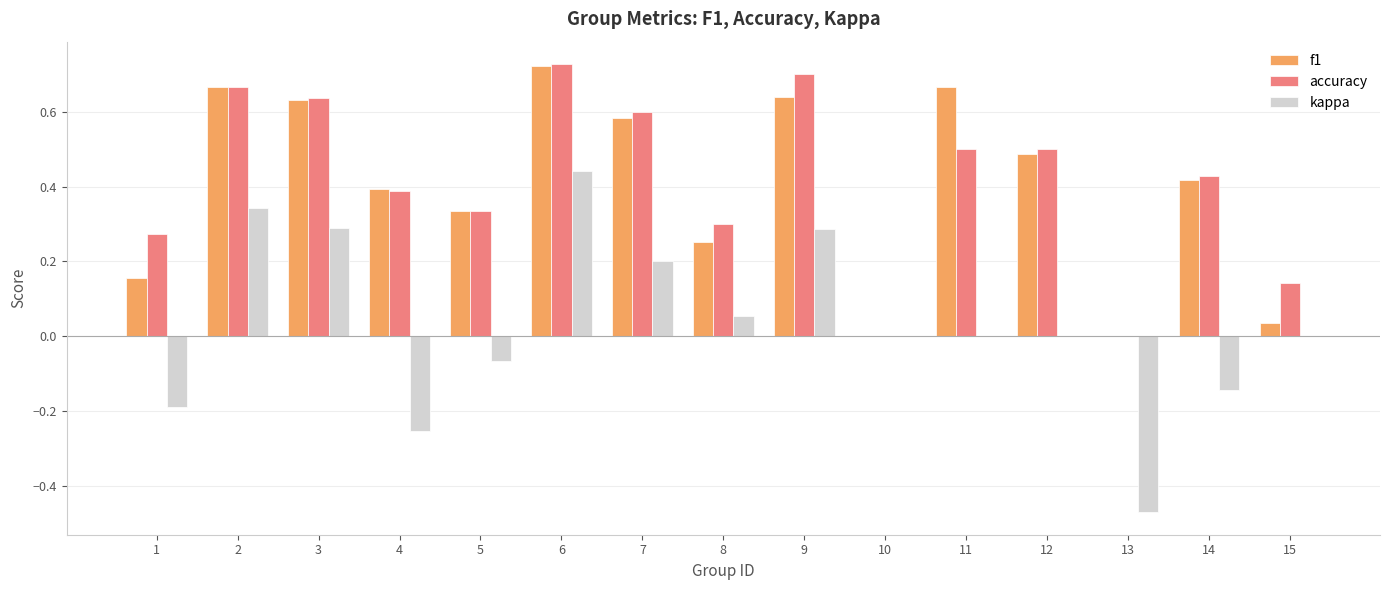

The accuracy series shows 0.6 at 7. True or false?

True